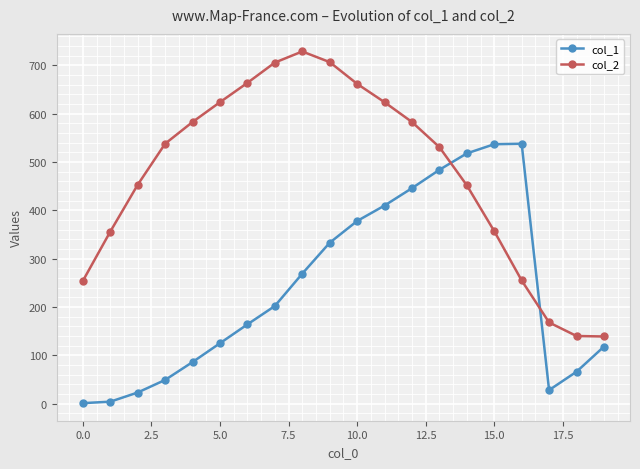

Which series ends up on top after the final intersection of col_1 and col_2?

col_2